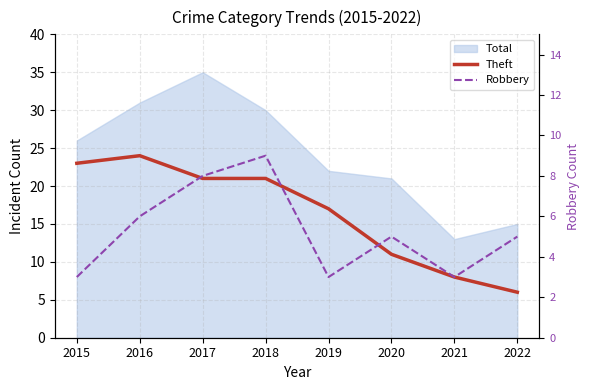

The value of Robbery at 2022 is 2. True or false?

False